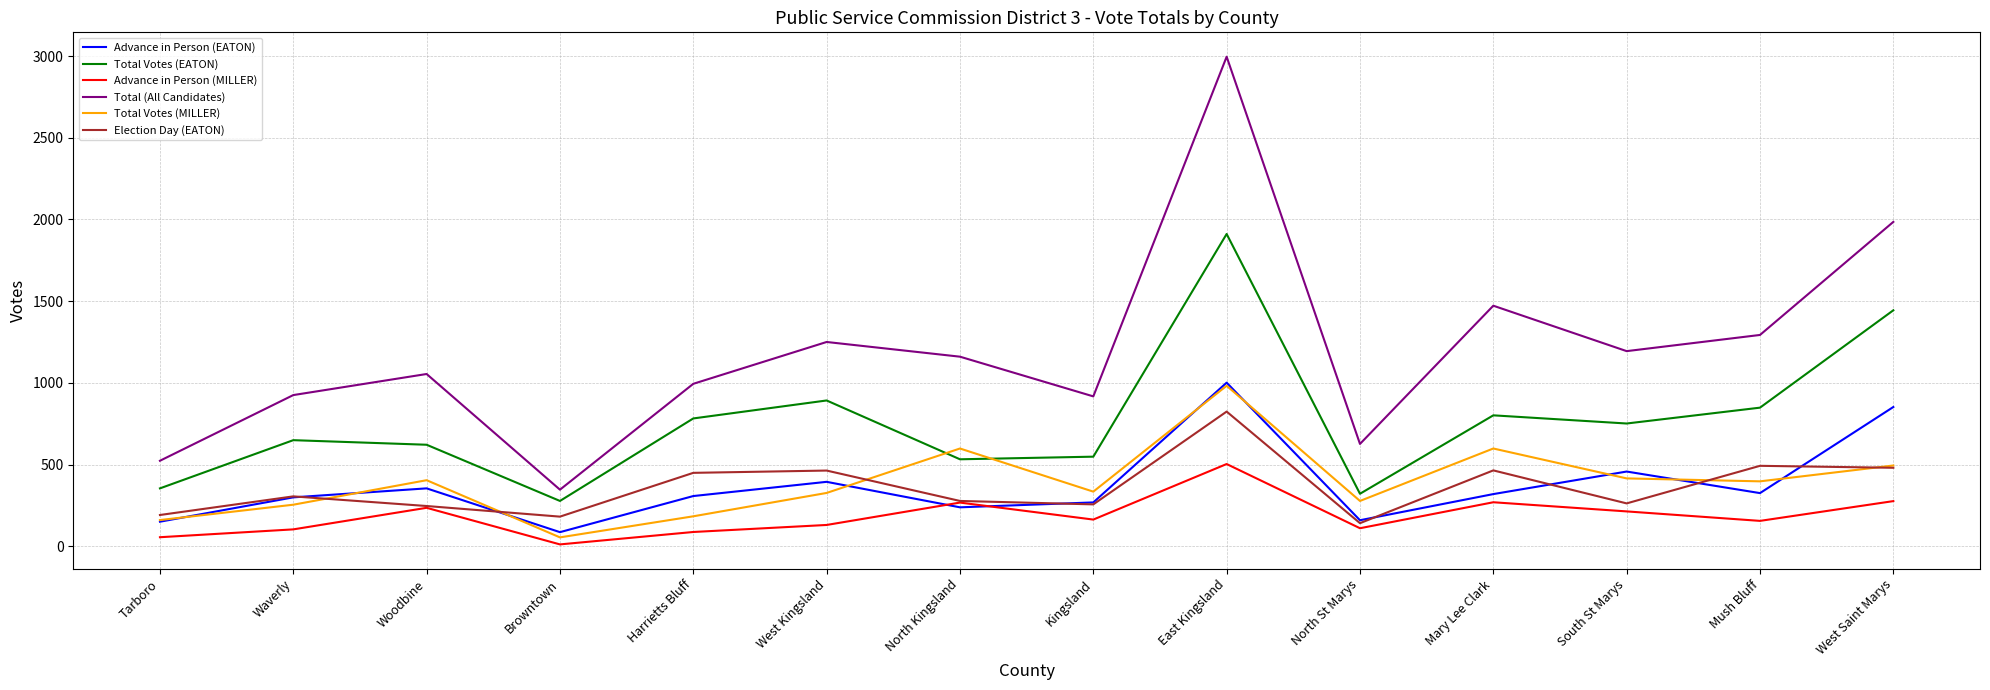

What is the difference between the second highest and minimum values in the Total (All Candidates) series?

1639